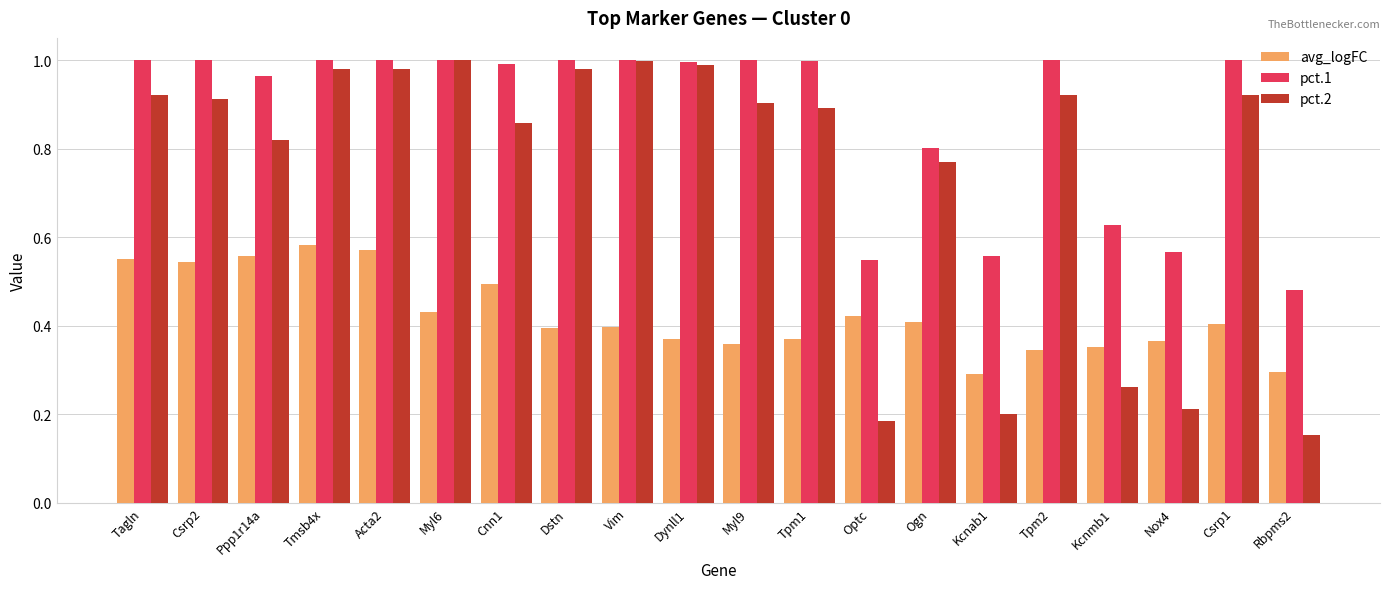

True or false: pct.1 has a value of 1.0 at Dynll1.

True